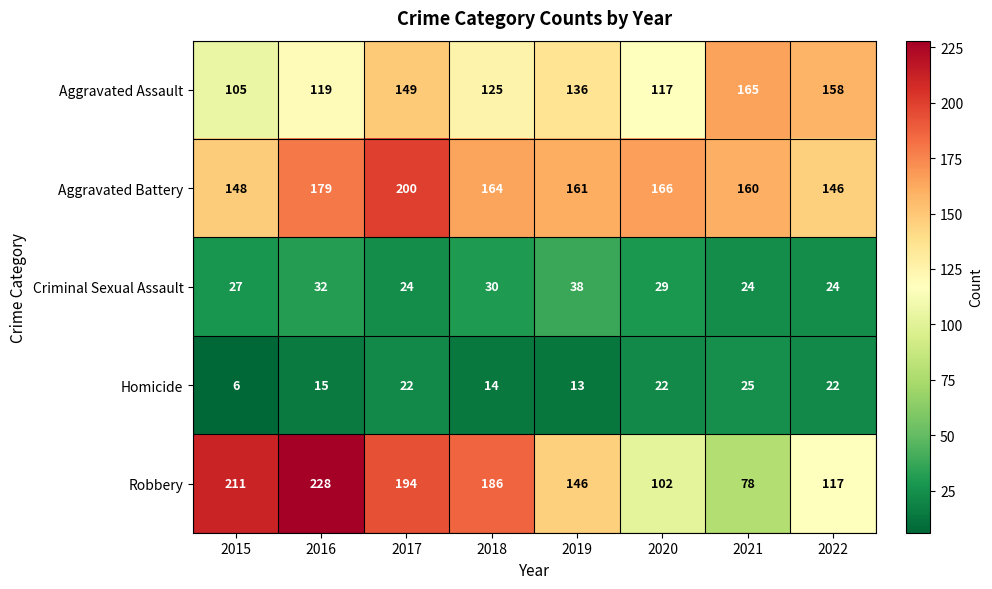

List the series in order of their peak value, lowest first.

Homicide, Criminal Sexual Assault, Aggravated Assault, Aggravated Battery, Robbery